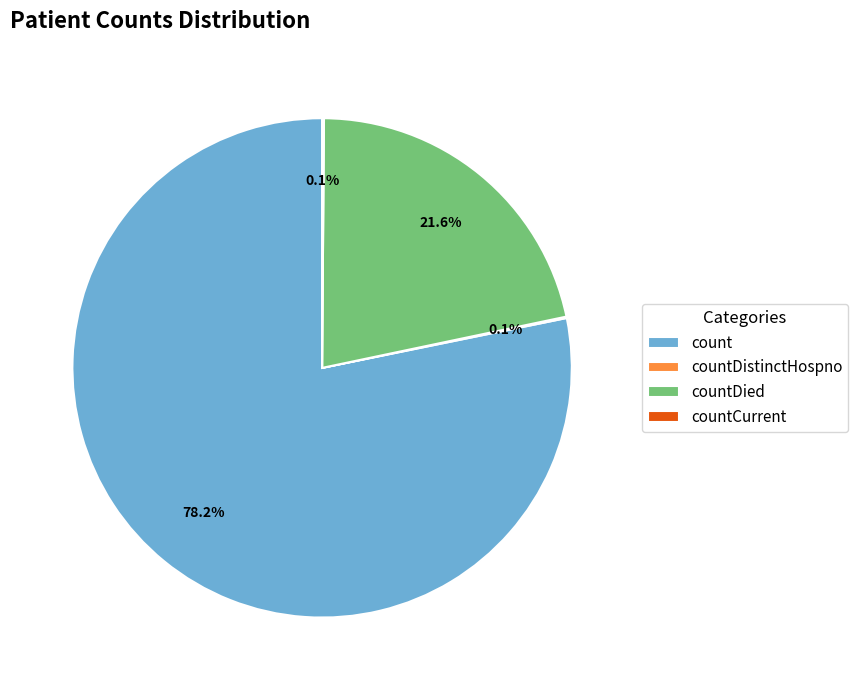

Between countCurrent and count, which is larger?

count